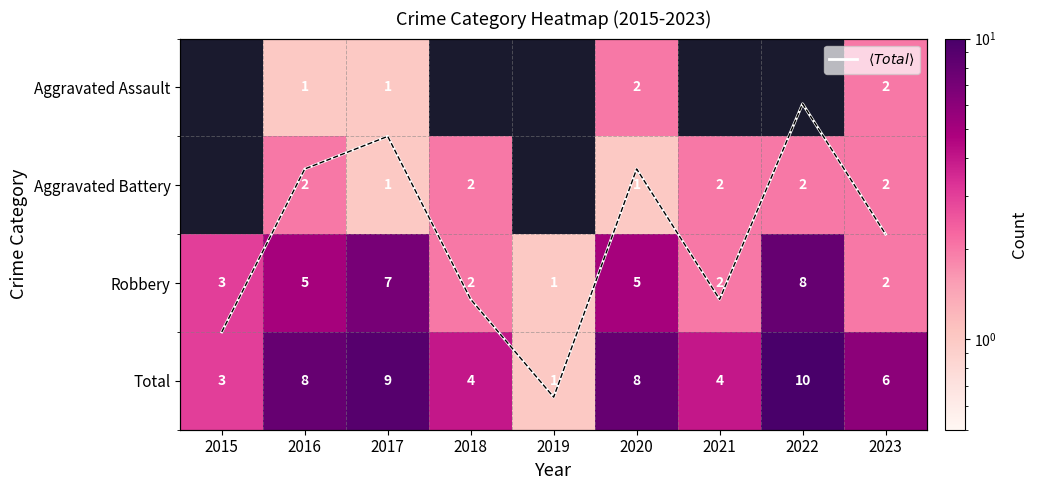

What is the sum of all Robbery values?

35